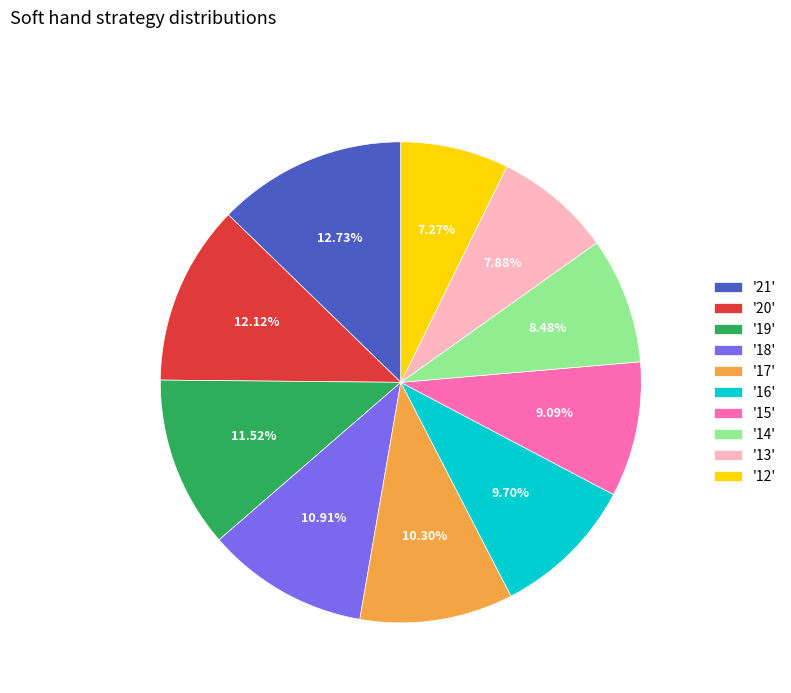

Is the sum of '21' and '15' greater than half?

No